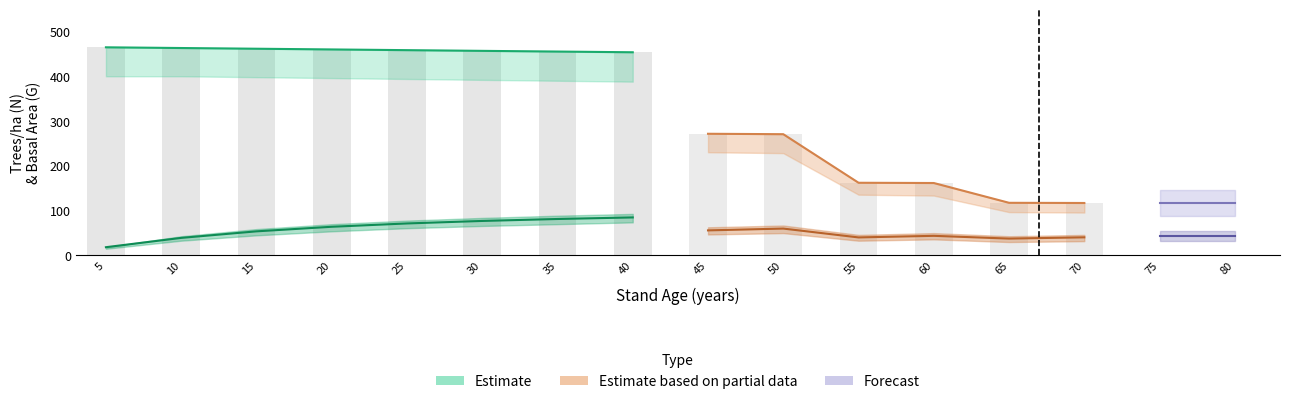

Between 5 and 20, which series saw the biggest shift?

G